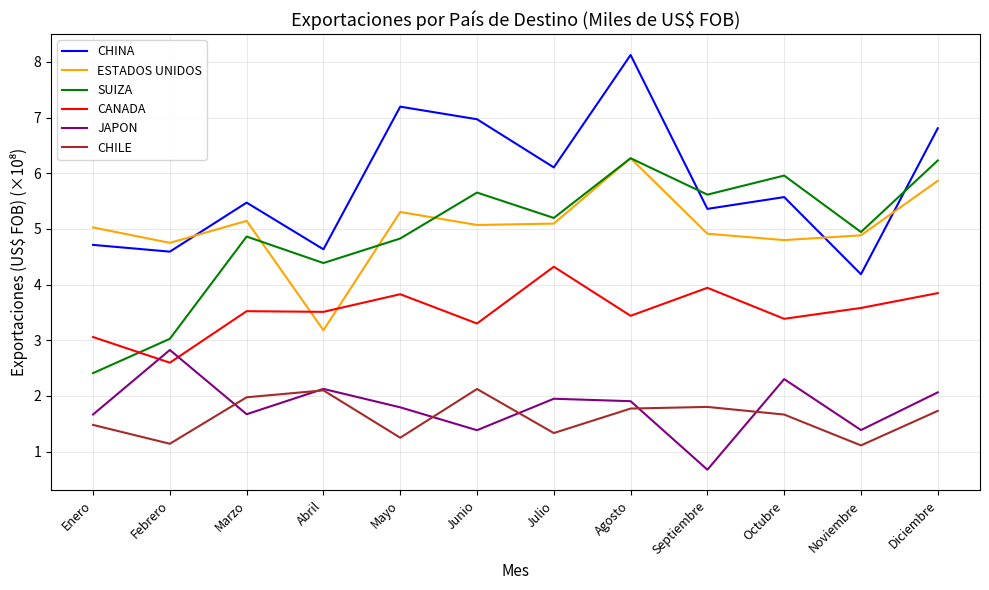

Reading left to right, extract all data points from this chart.

CHINA: Enero=4.7	Febrero=4.6	Marzo=5.5	Abril=4.6	Mayo=7.2	Junio=7.0	Julio=6.1	Agosto=8.1	Septiembre=5.4	Octubre=5.6	Noviembre=4.2	Diciembre=6.8
ESTADOS UNIDOS: Enero=5.0	Febrero=4.7	Marzo=5.1	Abril=3.2	Mayo=5.3	Junio=5.1	Julio=5.1	Agosto=6.3	Septiembre=4.9	Octubre=4.8	Noviembre=4.9	Diciembre=5.9
SUIZA: Enero=2.4	Febrero=3.0	Marzo=4.9	Abril=4.4	Mayo=4.8	Junio=5.7	Julio=5.2	Agosto=6.3	Septiembre=5.6	Octubre=6.0	Noviembre=4.9	Diciembre=6.2
CANADA: Enero=3.1	Febrero=2.6	Marzo=3.5	Abril=3.5	Mayo=3.8	Junio=3.3	Julio=4.3	Agosto=3.4	Septiembre=3.9	Octubre=3.4	Noviembre=3.6	Diciembre=3.8
JAPON: Enero=1.7	Febrero=2.8	Marzo=1.7	Abril=2.1	Mayo=1.8	Junio=1.4	Julio=1.9	Agosto=1.9	Septiembre=0.7	Octubre=2.3	Noviembre=1.4	Diciembre=2.1
CHILE: Enero=1.5	Febrero=1.1	Marzo=2.0	Abril=2.1	Mayo=1.2	Junio=2.1	Julio=1.3	Agosto=1.8	Septiembre=1.8	Octubre=1.7	Noviembre=1.1	Diciembre=1.7